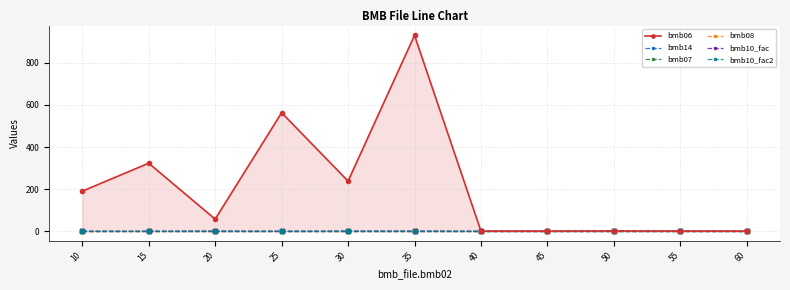

Which series has the widest spread of values?

bmb06